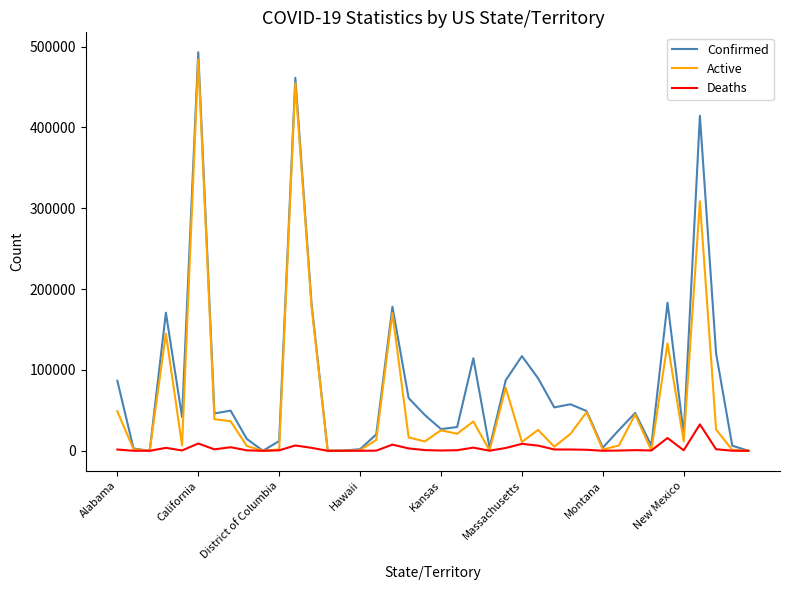

Which series has the widest spread of values?

Confirmed